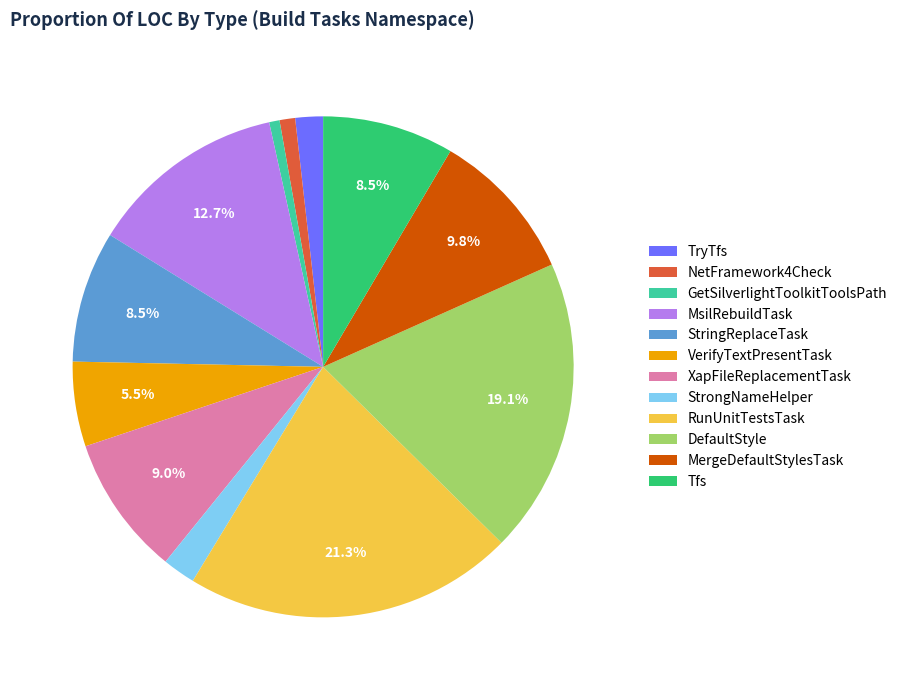

Does VerifyTextPresentTask represent more than half of the total?

No